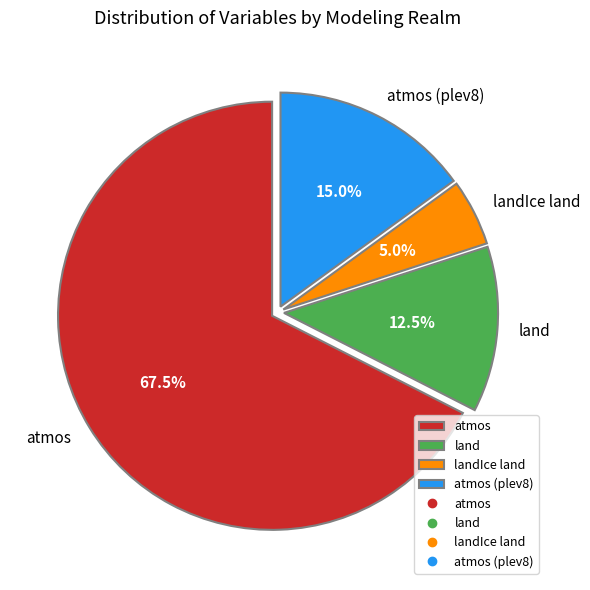

Which slice is the largest?

atmos